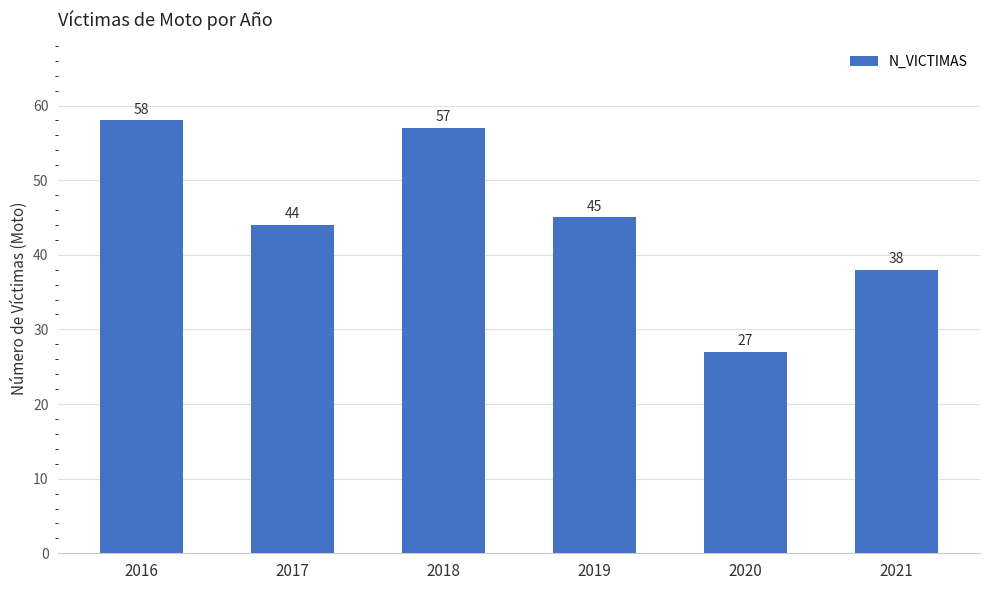

What is the average value?

45